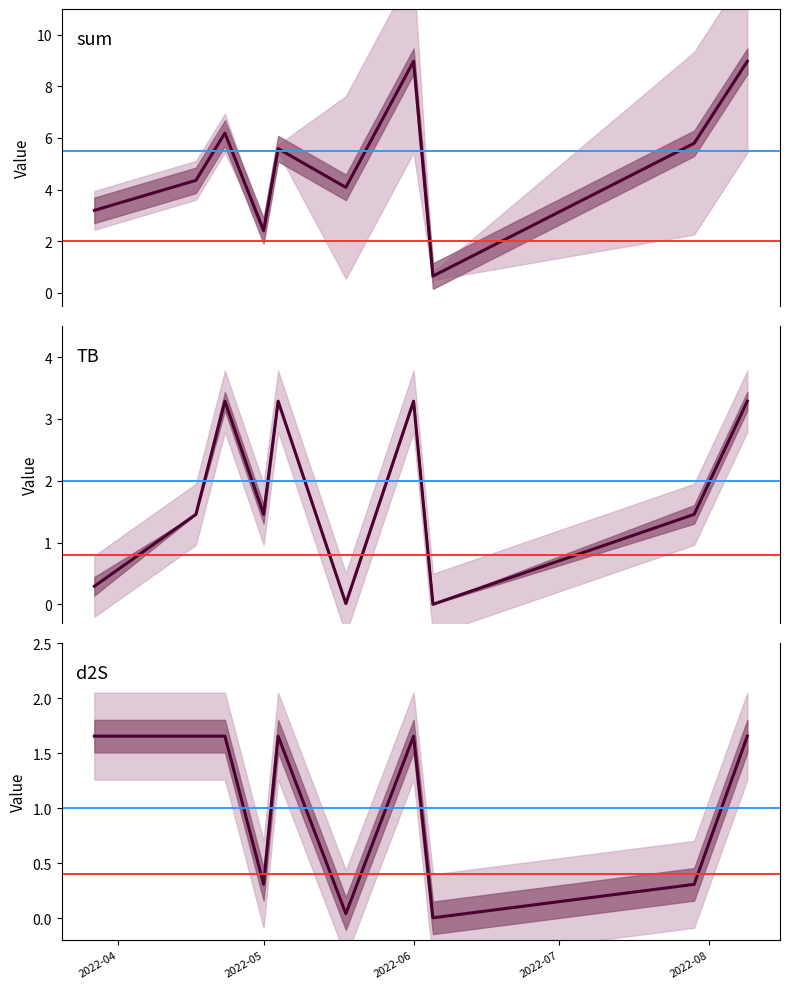

What are all the series names shown in the legend?

sum, TB, d2S